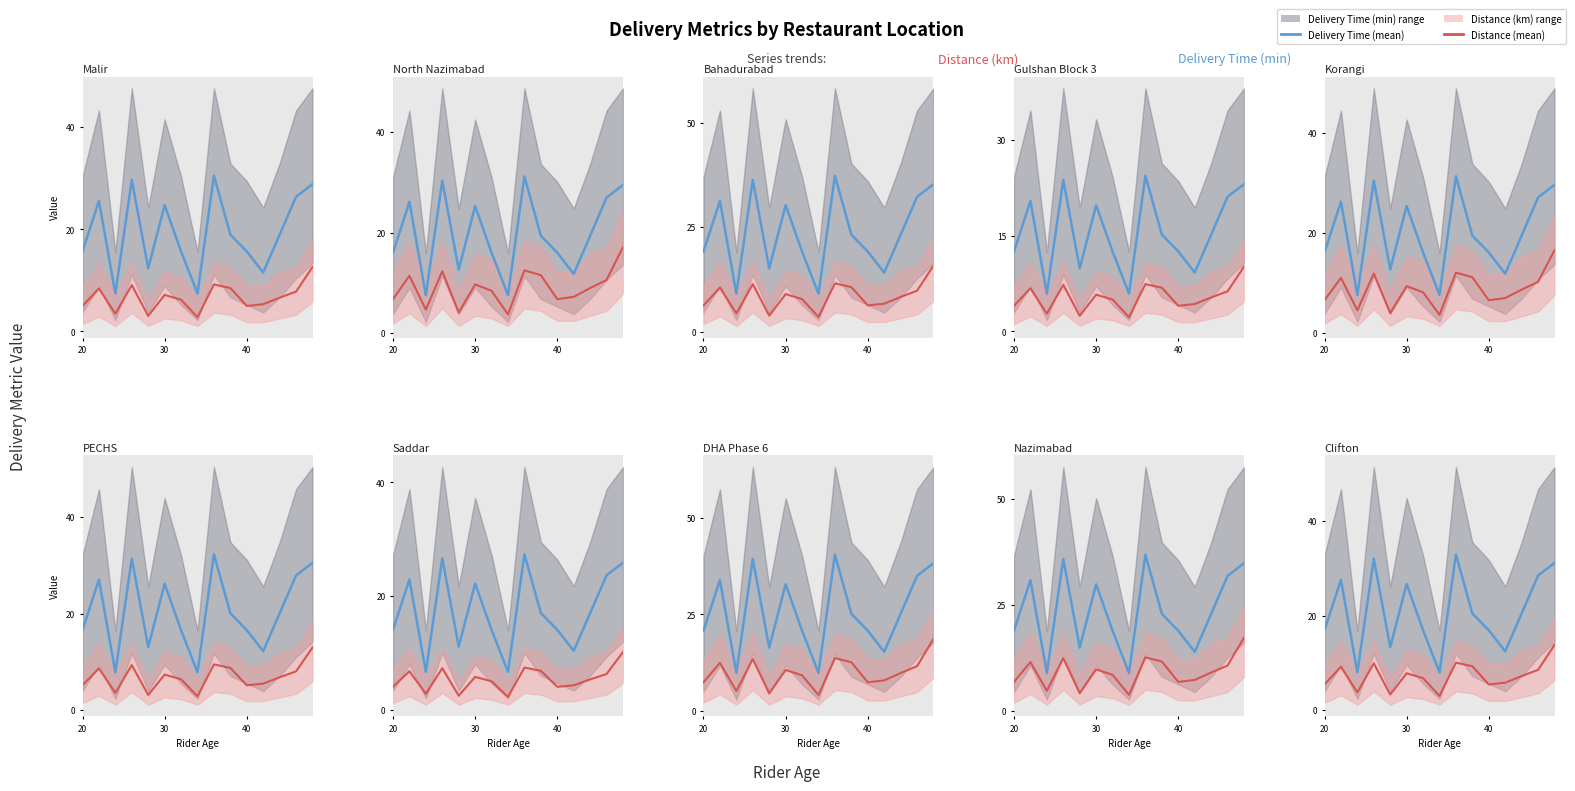

The value of Delivery Time (mean) at 9 is 31.1. True or false?

False